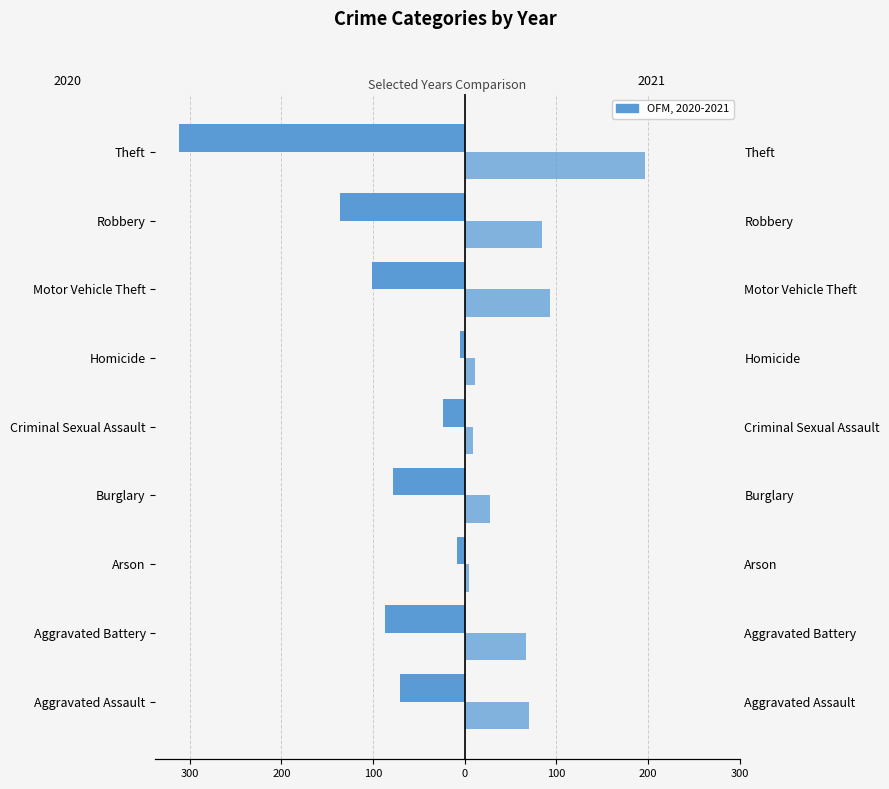

What is the value of the 2021 bar at the 2nd from the left?

67